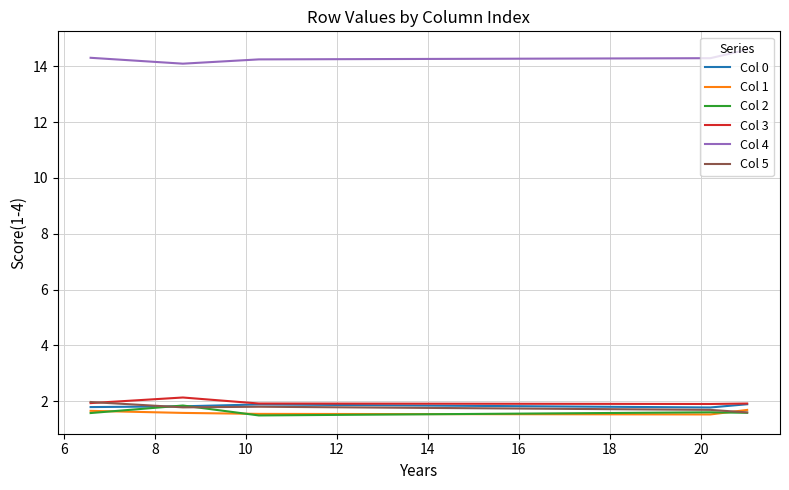

True or false: Col 3 and Col 4 intersect in this chart.

False